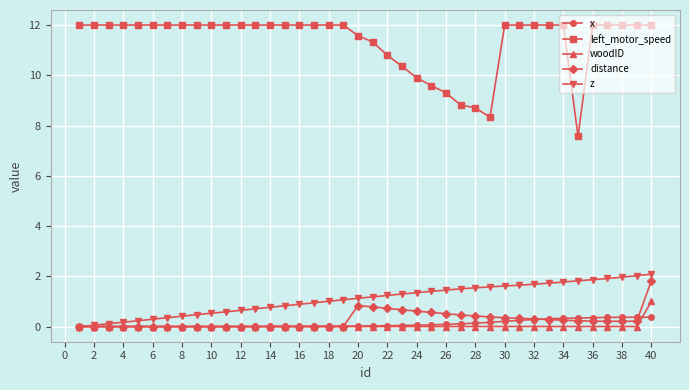

Which series has the largest total across all categories?

left_motor_speed